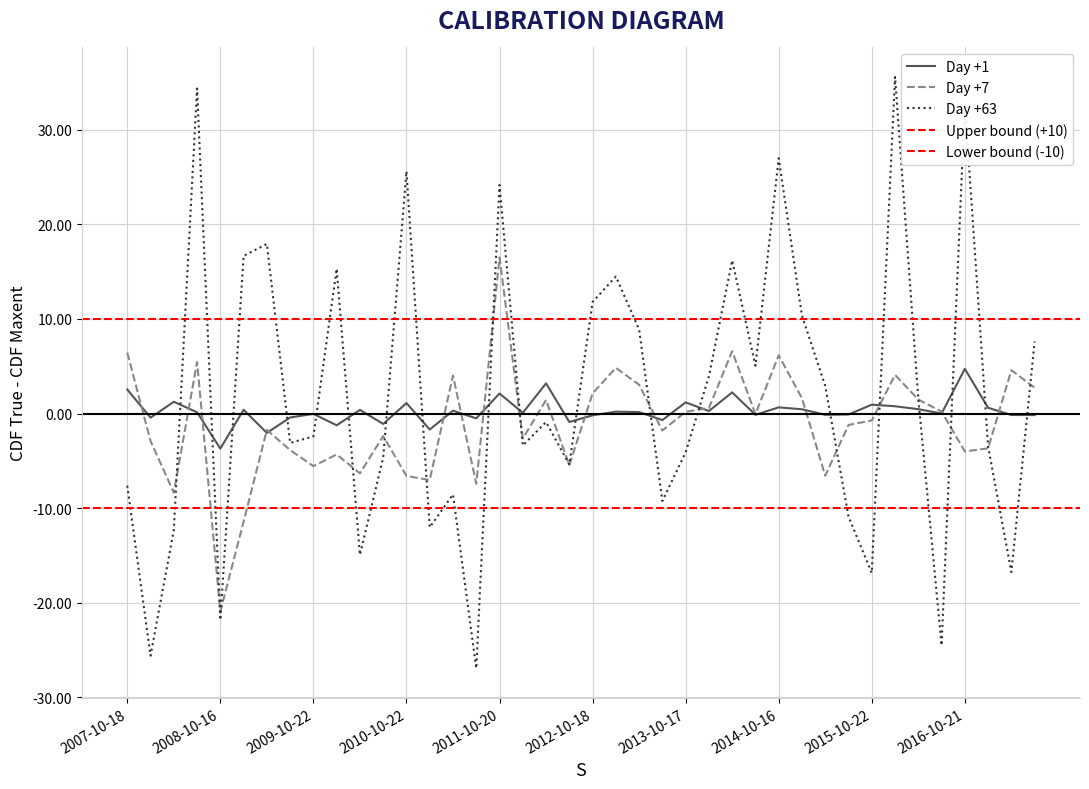

How many lines are shown in the chart?

3